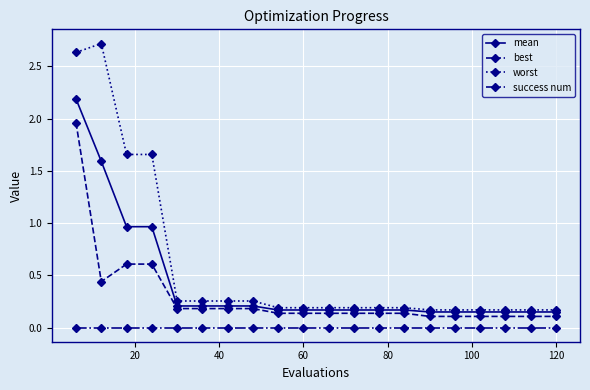

Is this an area chart (filled region under the line)?

No